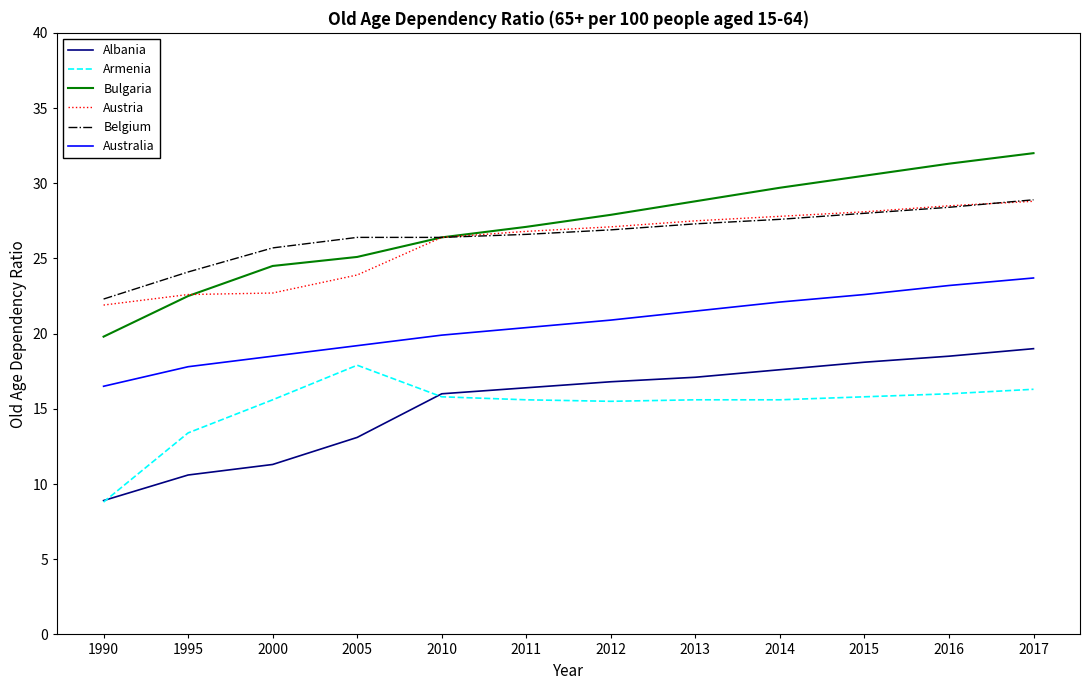

What is the minimum value shown in the chart?

8.8